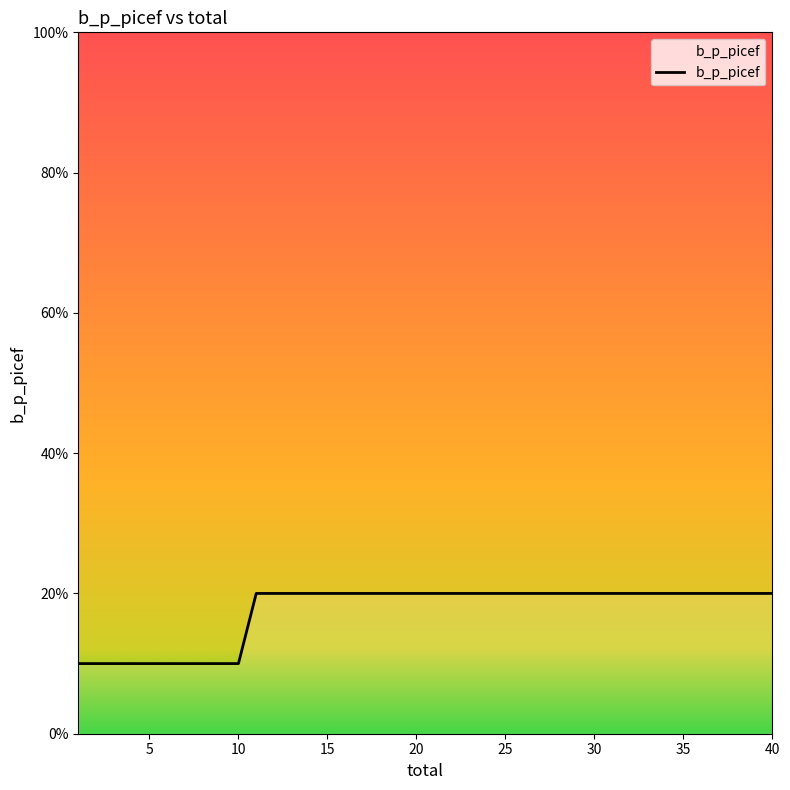

Is this an area chart (filled region under the line)?

Yes